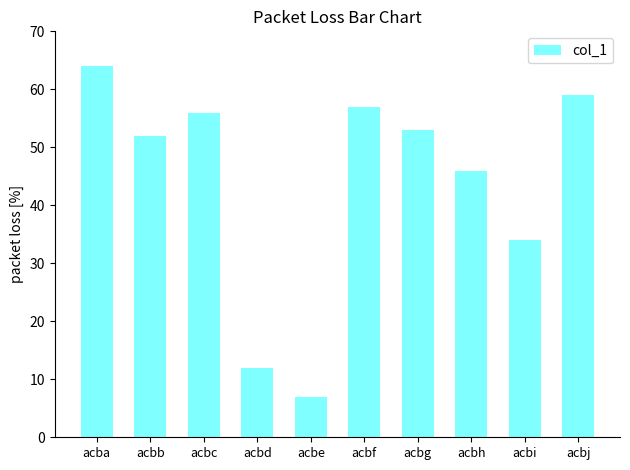

What is the change in value from acbc to acbj?

+3